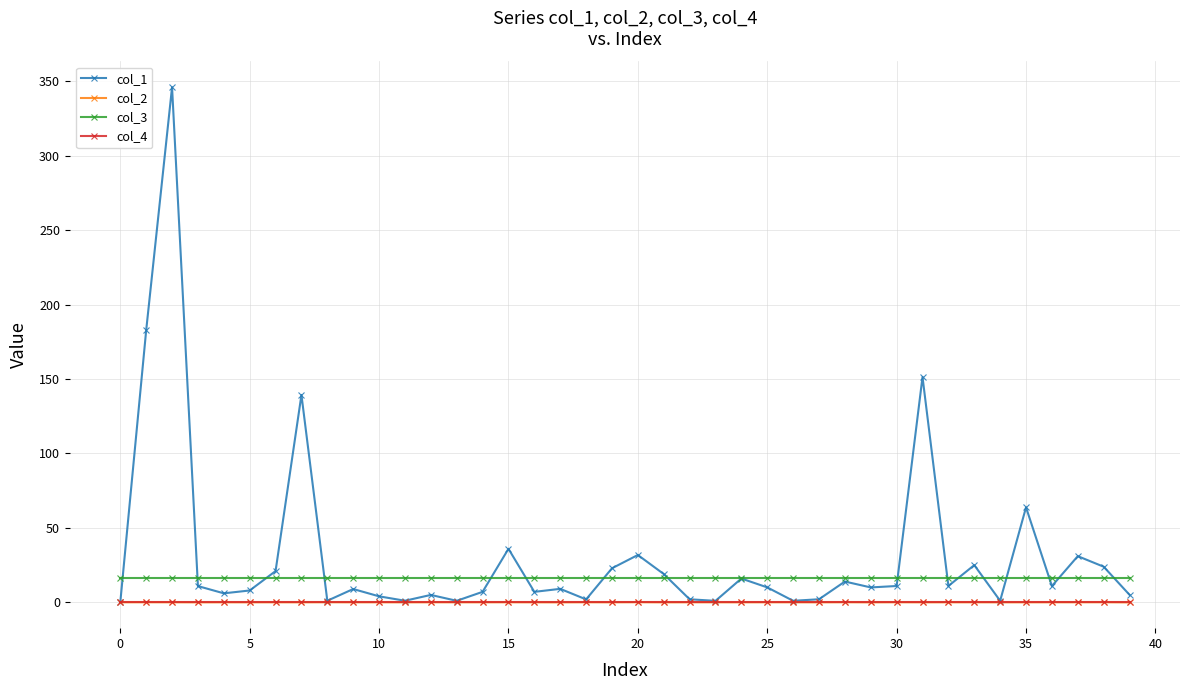

Which series has the largest total across all categories?

col_1